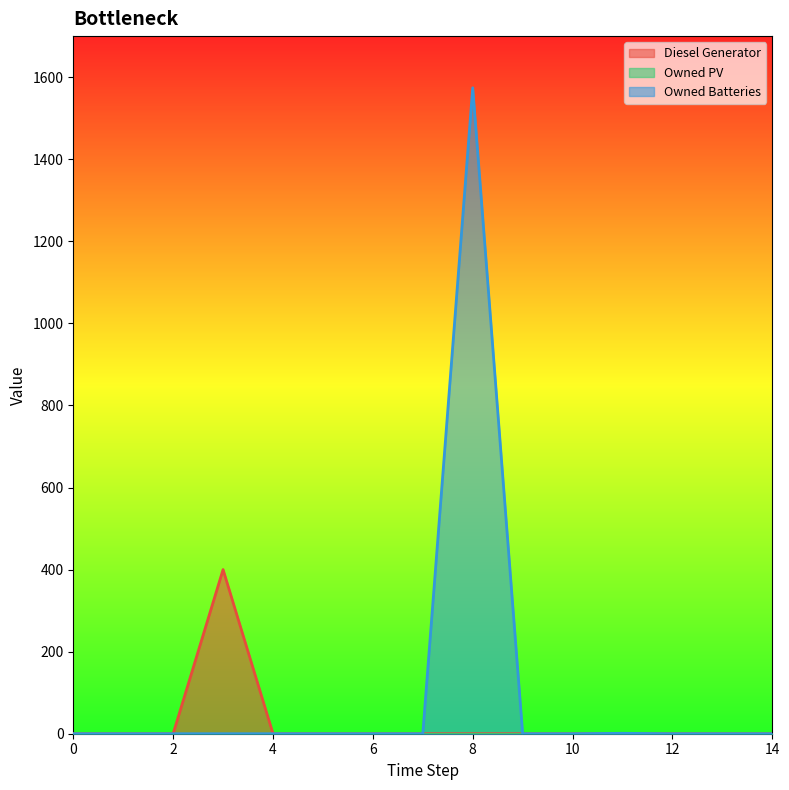

At which category is the sum across all series the highest?

8